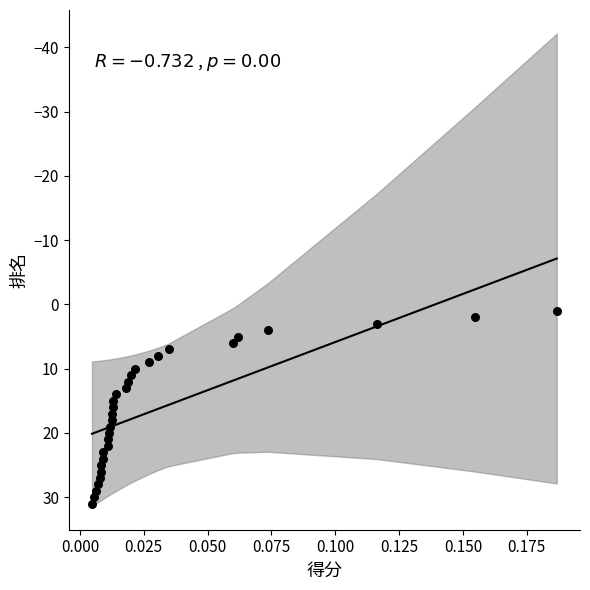

What is the range of Y values (max minus min)?

30